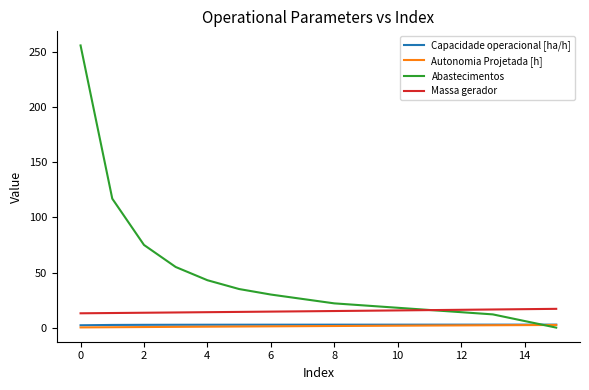

True or false: Autonomia Projetada [h] and Massa gerador cross at least once.

False